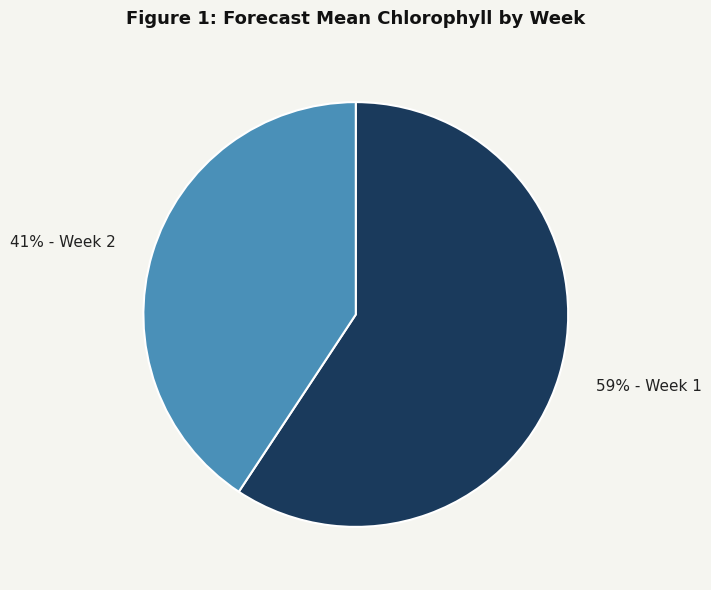

Is there a majority slice in this chart?

Yes